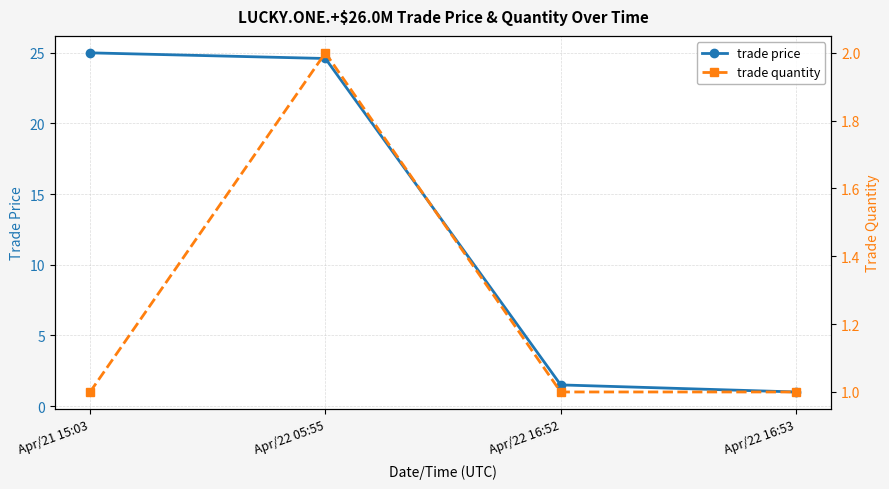

What is the label of the 3rd point from the right?

Apr/22 05:55